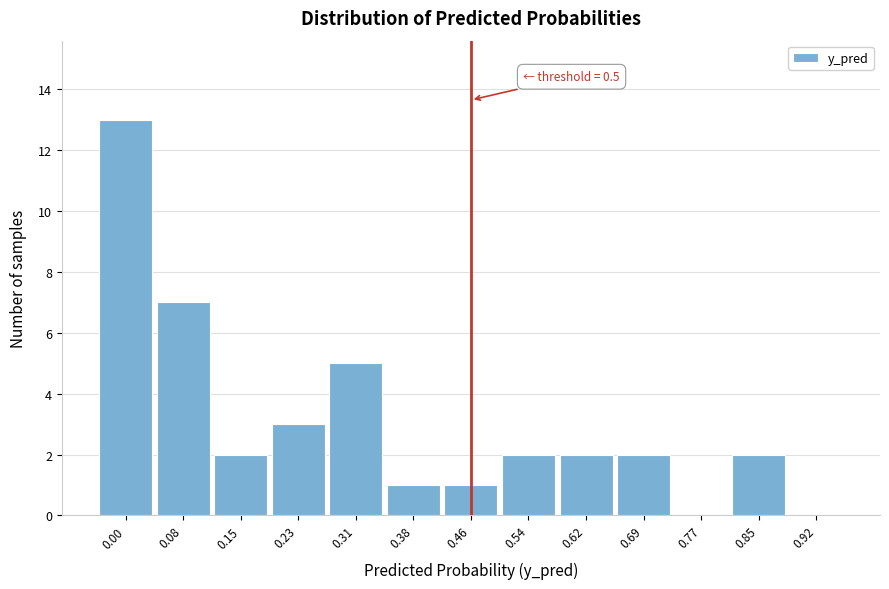

Reading left to right, what are all the values shown in this chart?

0.00=13	0.08=7	0.15=2	0.23=3	0.31=5	0.38=1	0.46=1	0.54=2	0.62=2	0.69=2	0.77=0	0.85=2	0.92=0